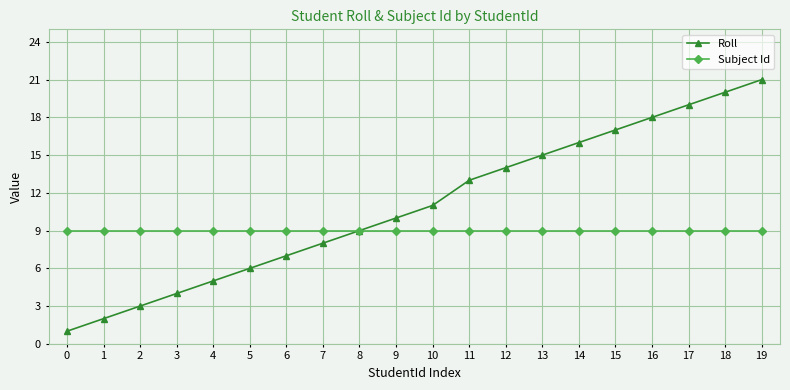

What is the difference between the highest and lowest values at 15?

8